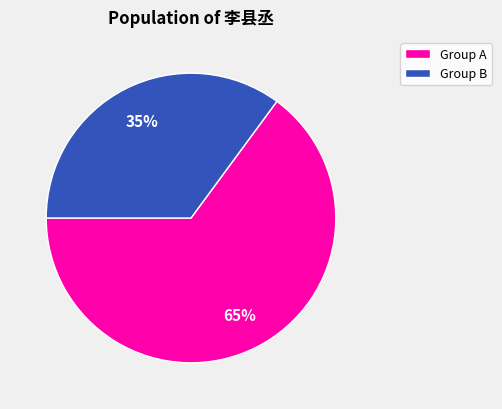

Is there a majority slice in this chart?

Yes